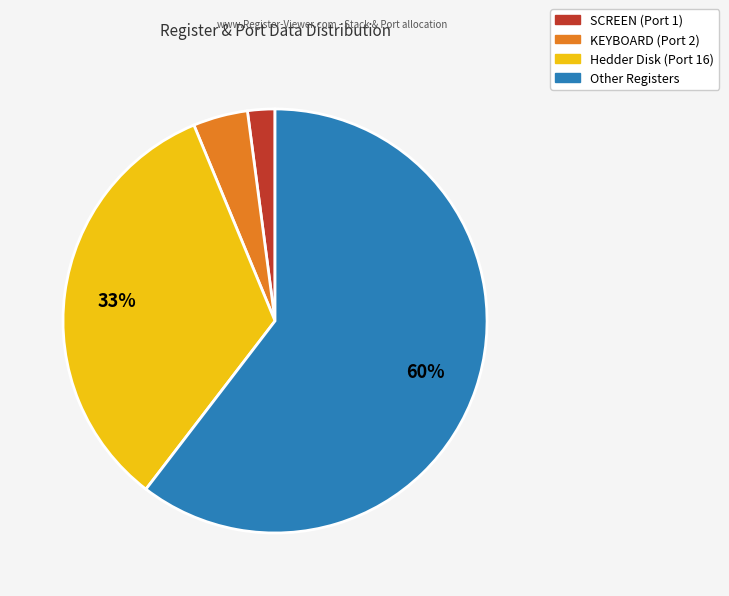

To the nearest percent, what is the average slice percentage?

25%